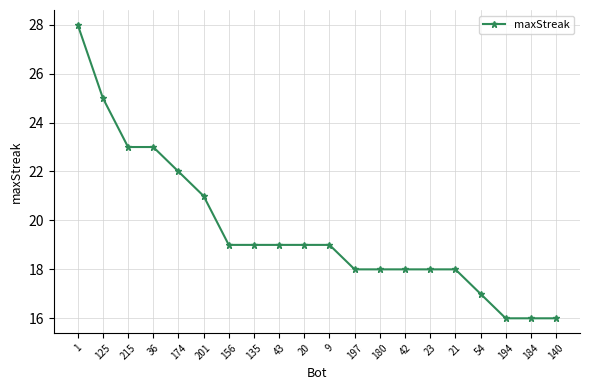

What is the smallest value displayed?

16